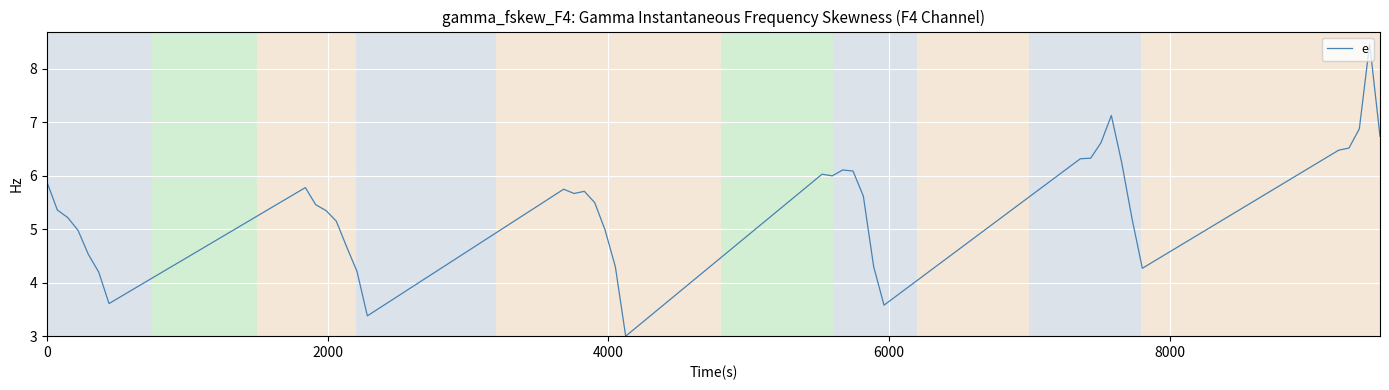

What is the smallest value displayed?

3.0